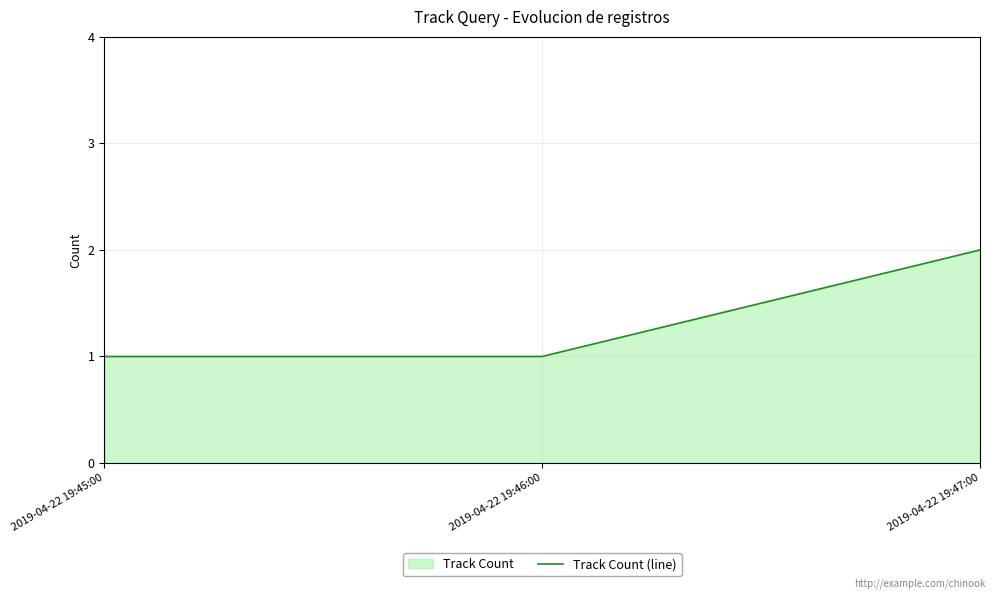

How many lines are shown in the chart?

1